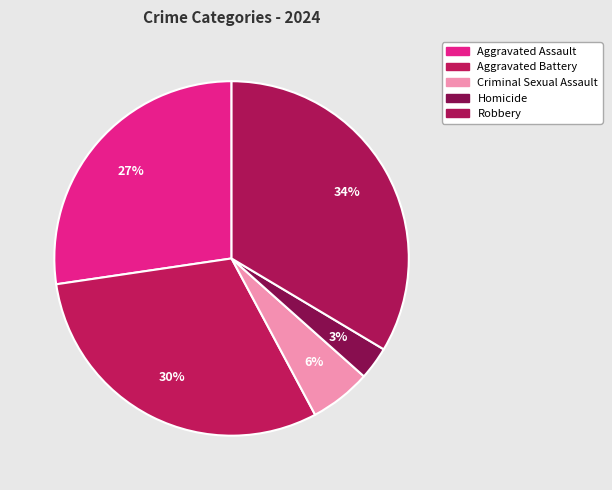

Rank the categories by value from lowest to highest.

Homicide, Criminal Sexual Assault, Aggravated Assault, Aggravated Battery, Robbery